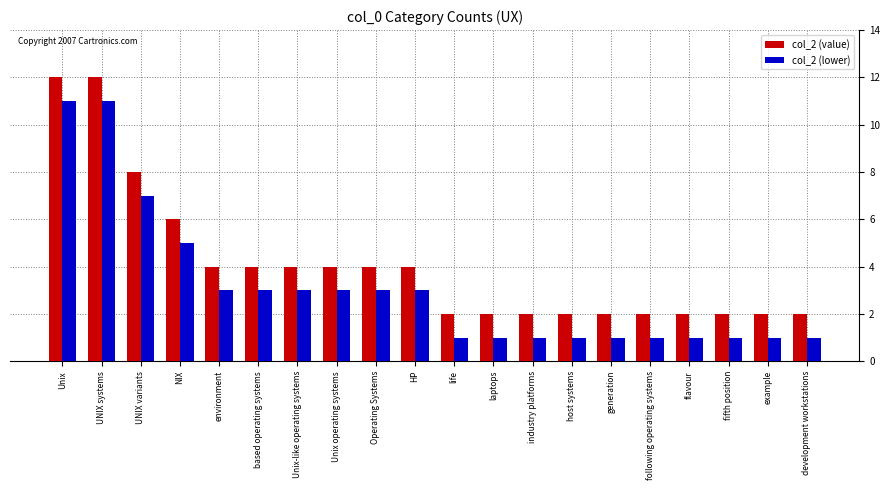

What position from the right is UNIX variants?

18